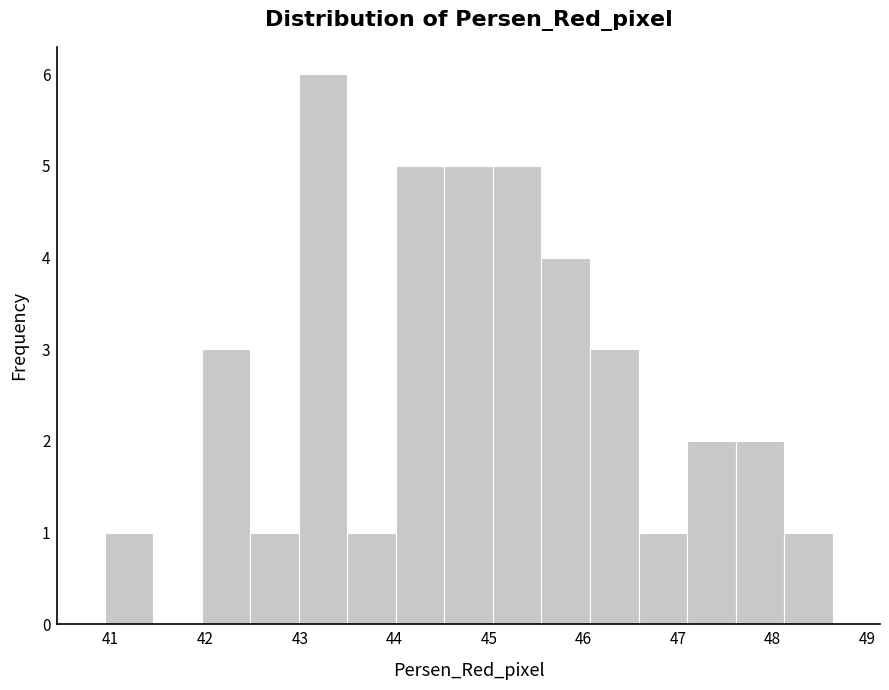

How tall is the bar that spans 44.5 to 45.0 on the x-axis? Neither the bar edges nor the heights are printed on the chart, so give them approximately, as read against the axes.

5